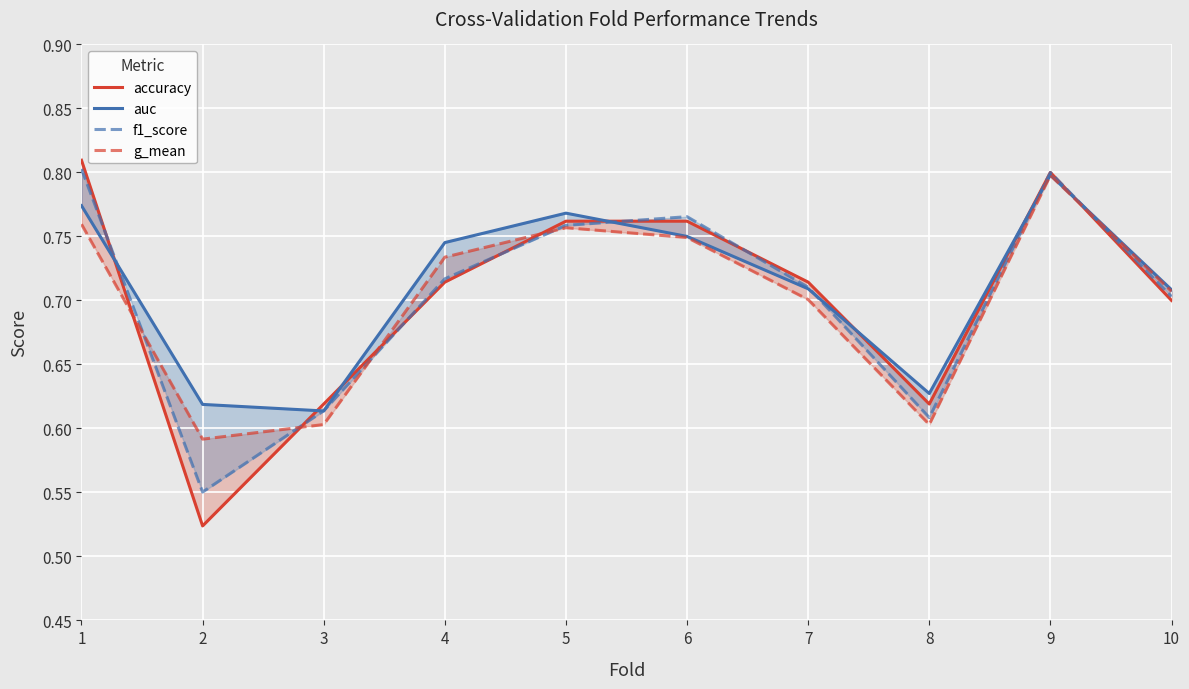

Which series has the largest total across all categories?

auc